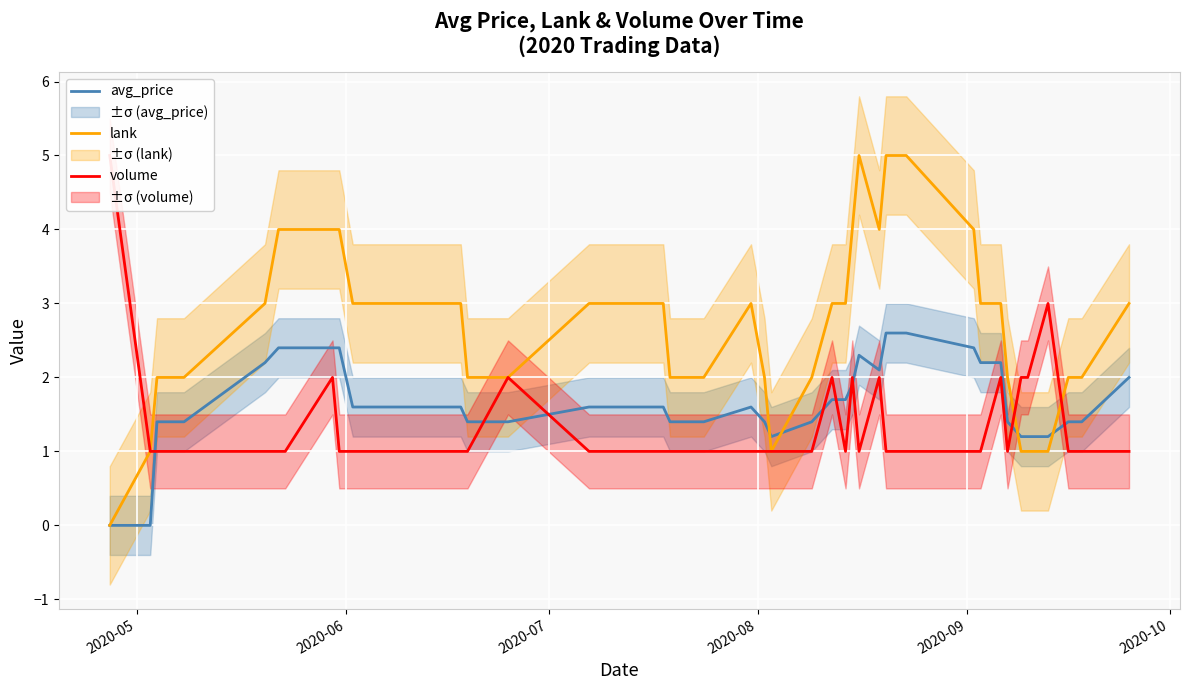

What is the highest value of the lank series?

5.0